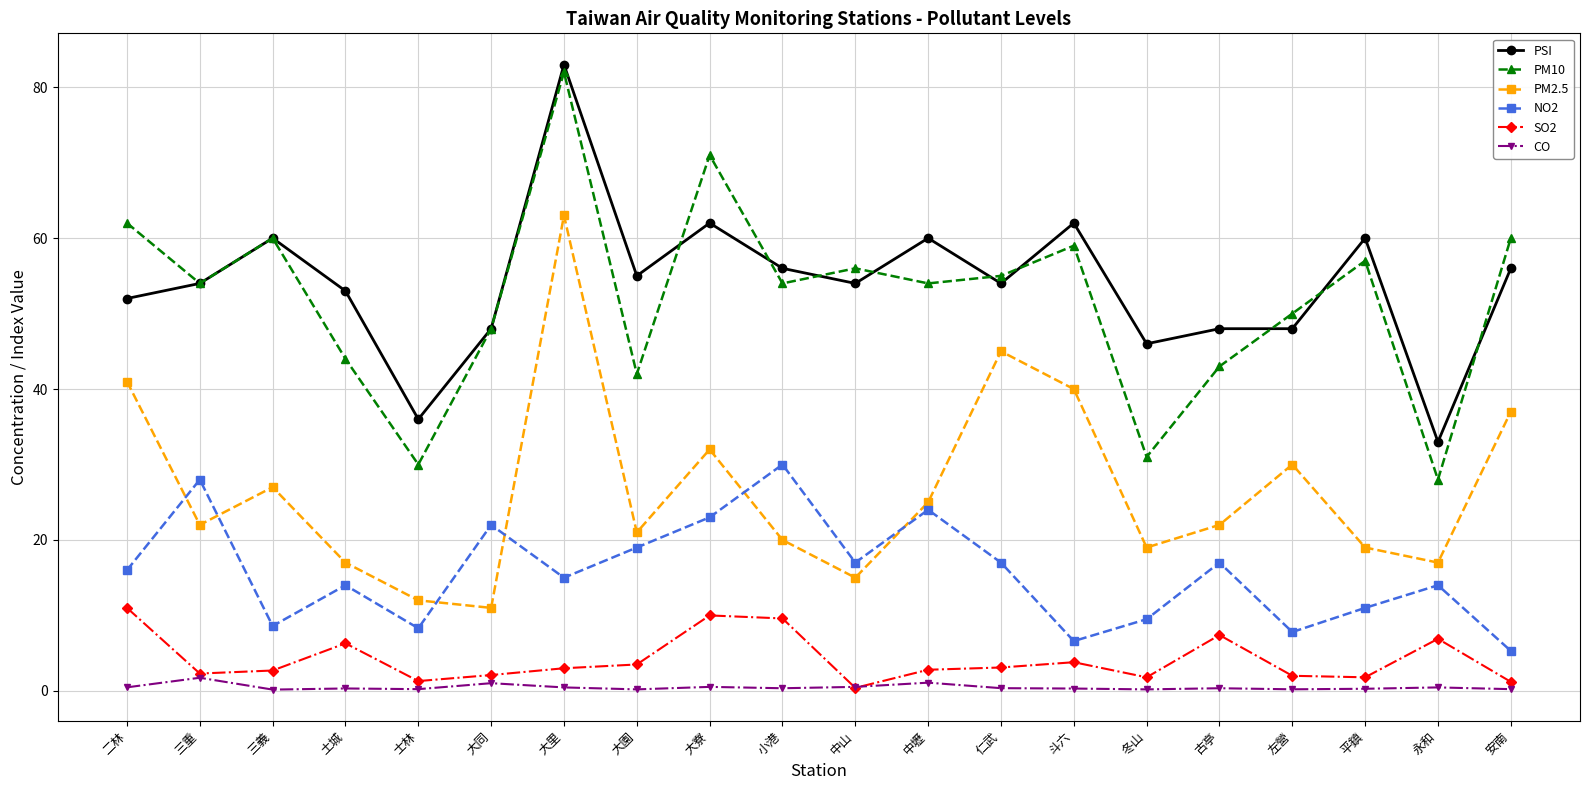

Is the value of CO at 冬山 greater than the value of SO2 at 大寮?

No